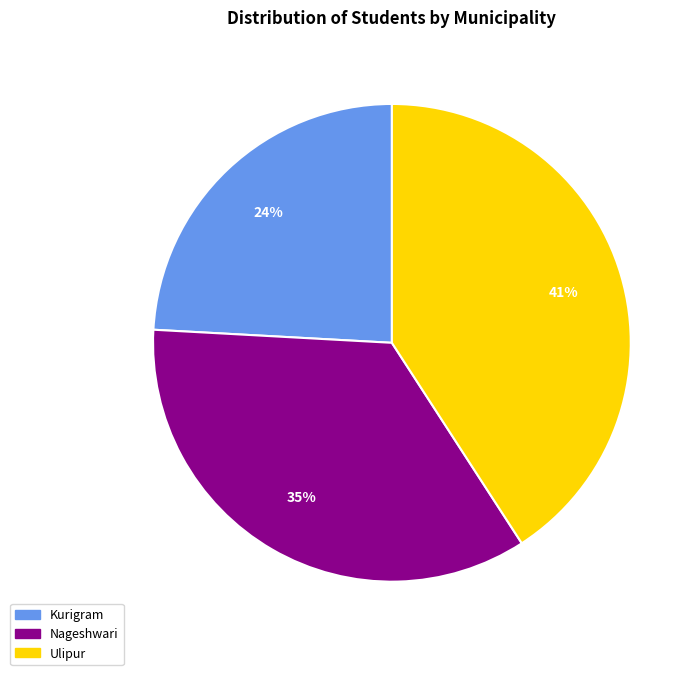

How many segments does this pie chart have?

3